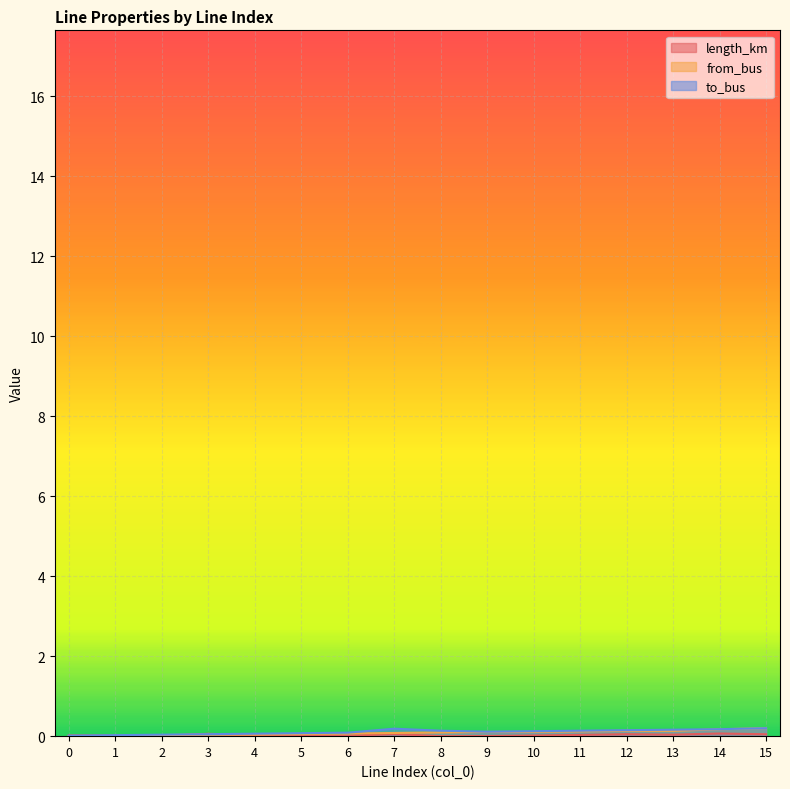

True or false: from_bus and to_bus intersect in this chart.

False